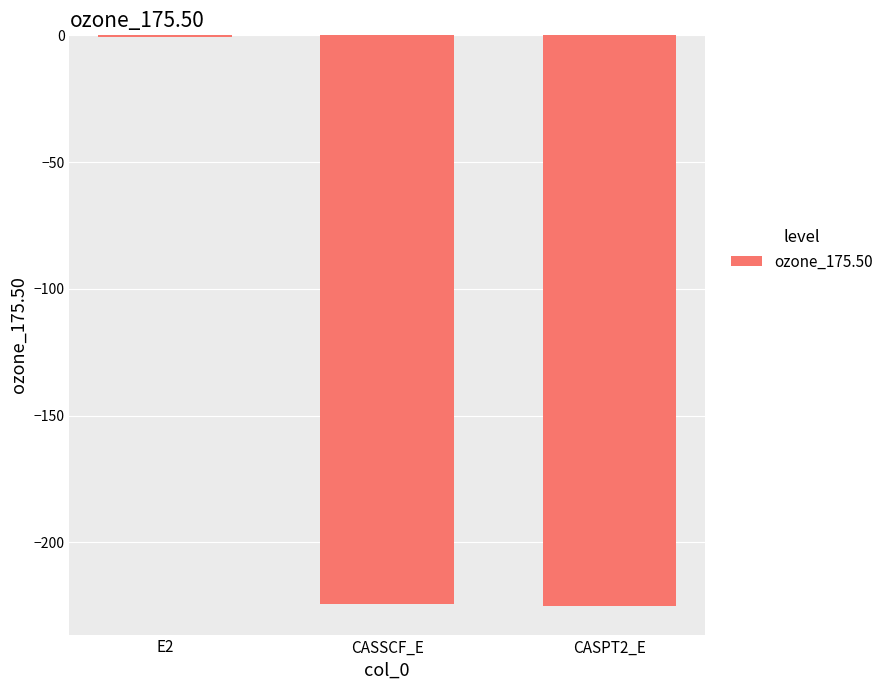

The value at CASPT2_E is -225.2. True or false?

True